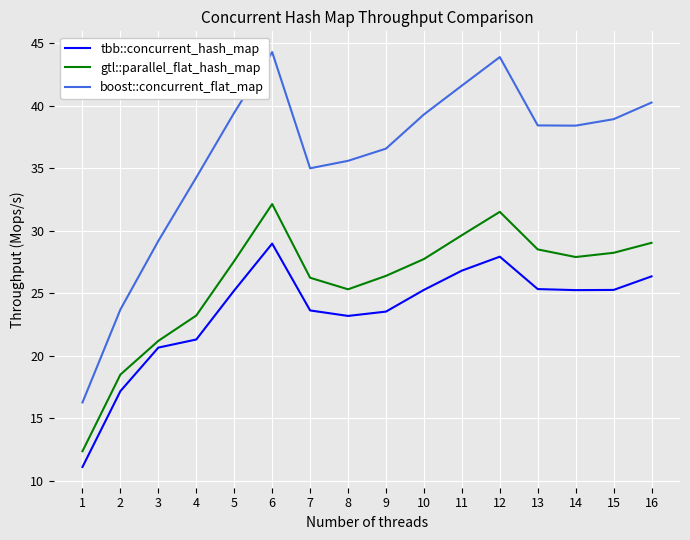

Which category has the lowest value in the boost::concurrent_flat_map series?

1